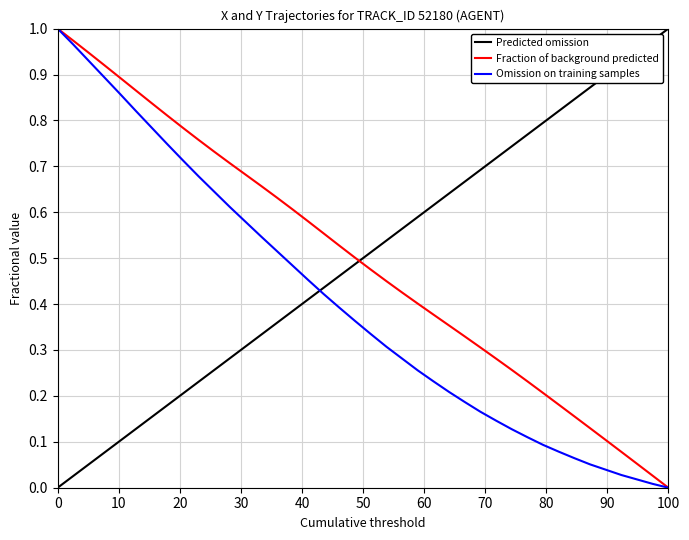

Is this an area chart (filled region under the line)?

No